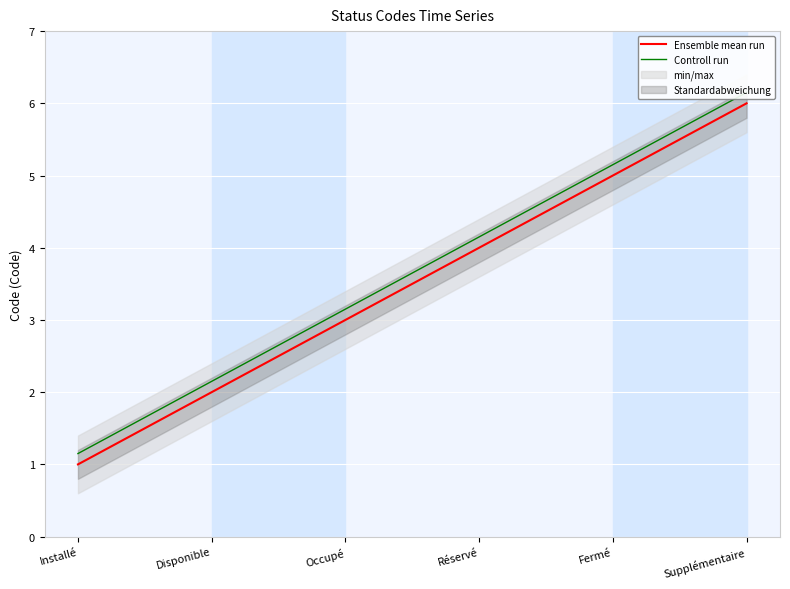

At which category does the chart reach its peak across all series?

Supplémentaire